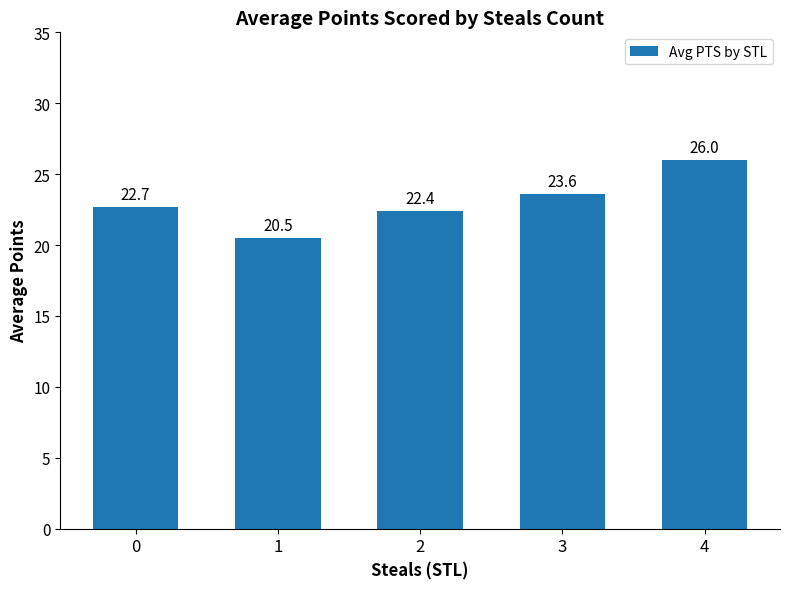

At which category does the chart reach its minimum across all series?

1